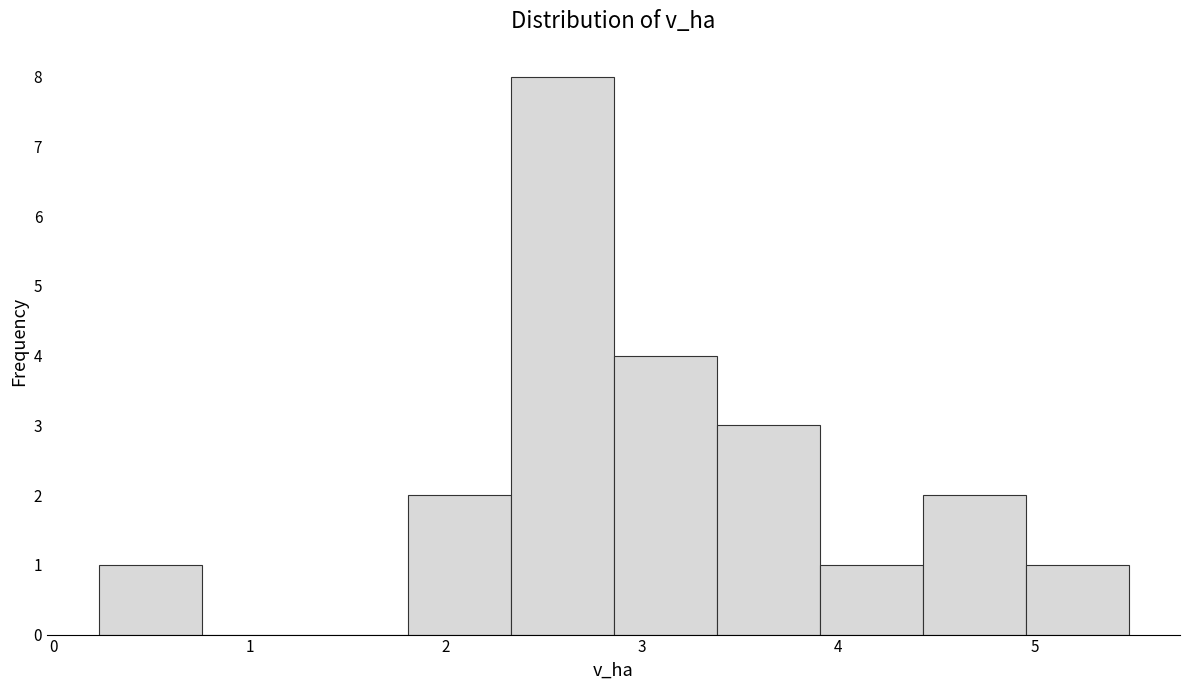

What is the height of the bar covering 2.9 to 3.4 on the x-axis? Neither the bar edges nor the heights are printed on the chart, so give them approximately, as read against the axes.

4